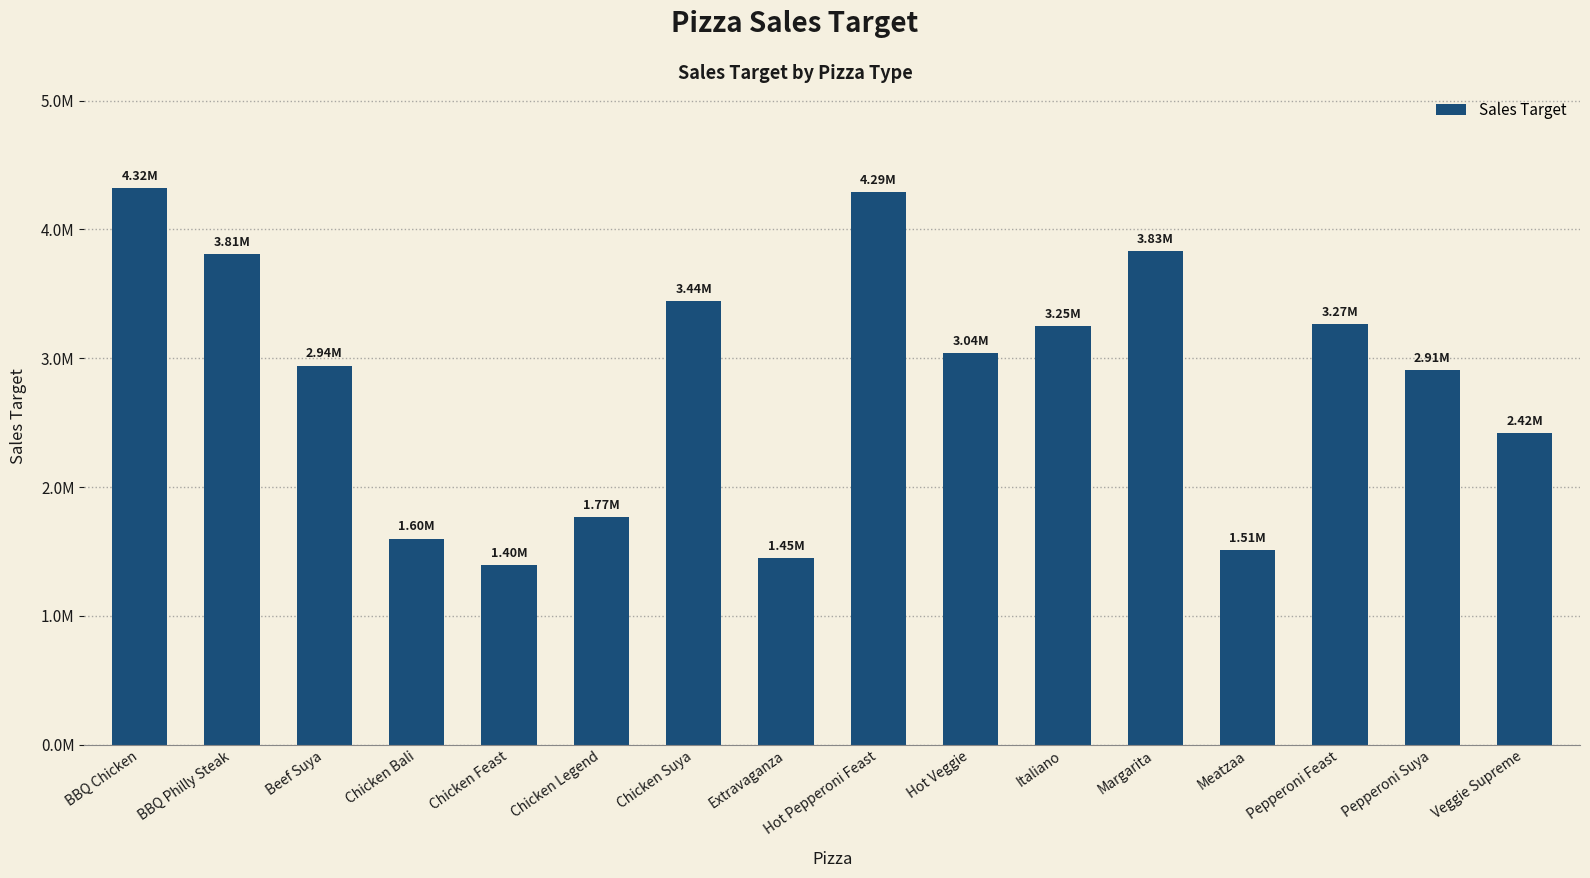

What is the value of the 14th bar from the left?

3265200